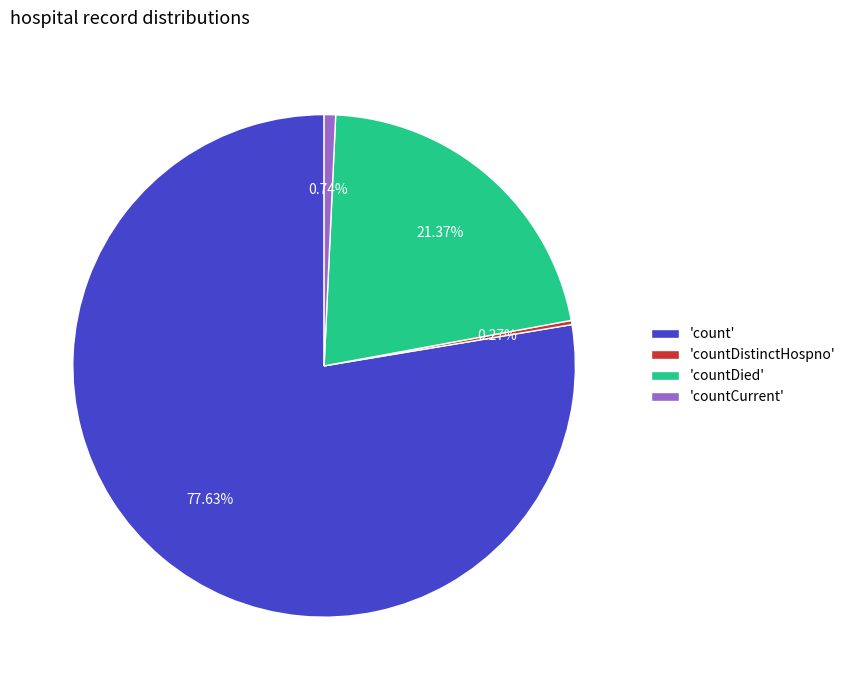

Which category has the biggest portion of the pie?

'count'